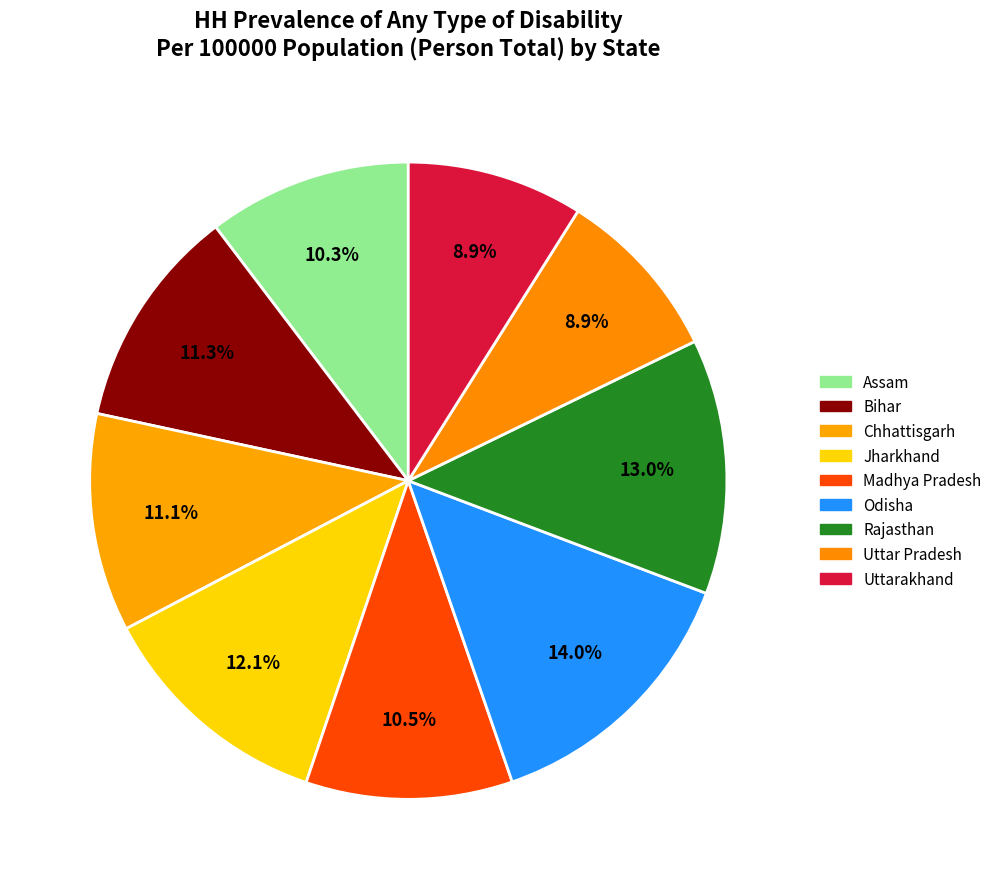

Count the number of slices in the pie.

9